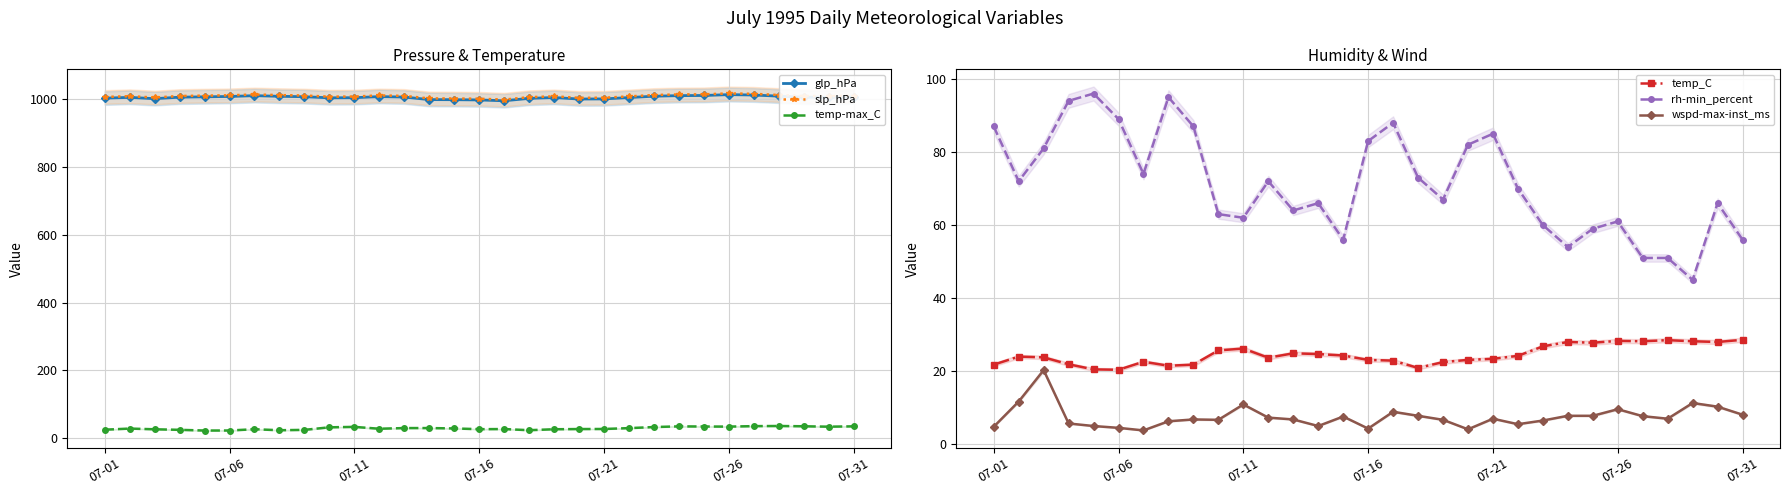

At which label is glp_hPa closest to 1004?

9